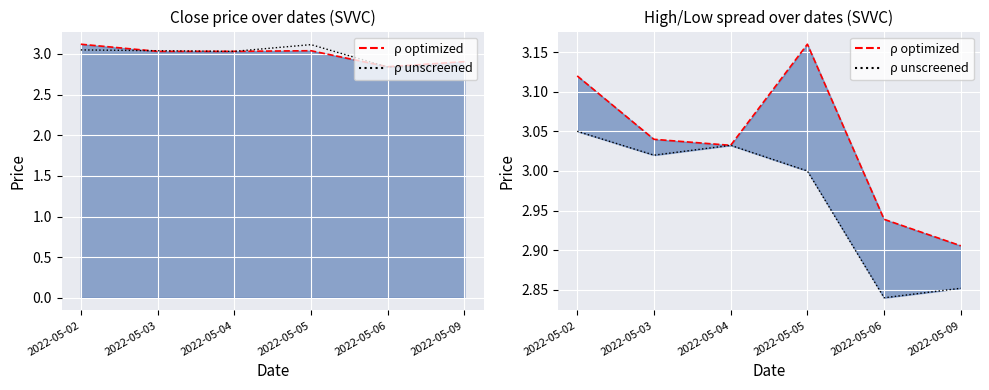

What is the value of the ρ optimized point at the 4th from the left?

3.2